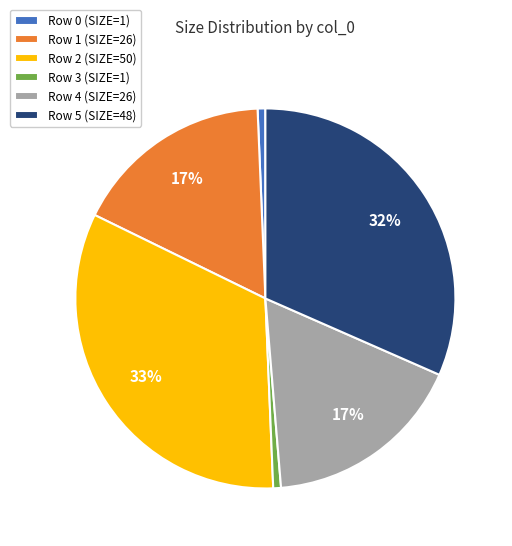

Does any single category account for the majority?

No